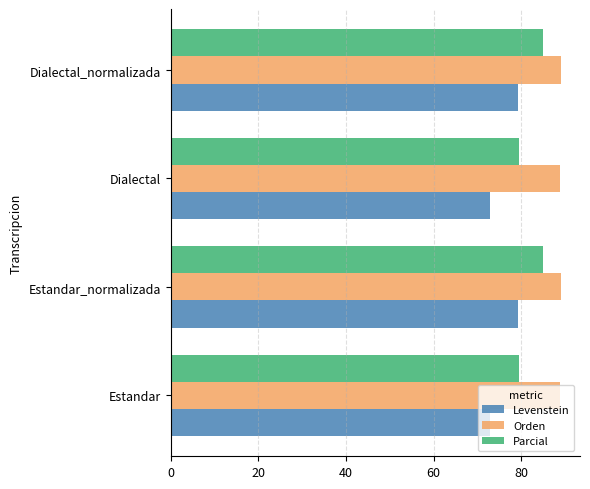

At how many categories does at least one series exceed 78?

4